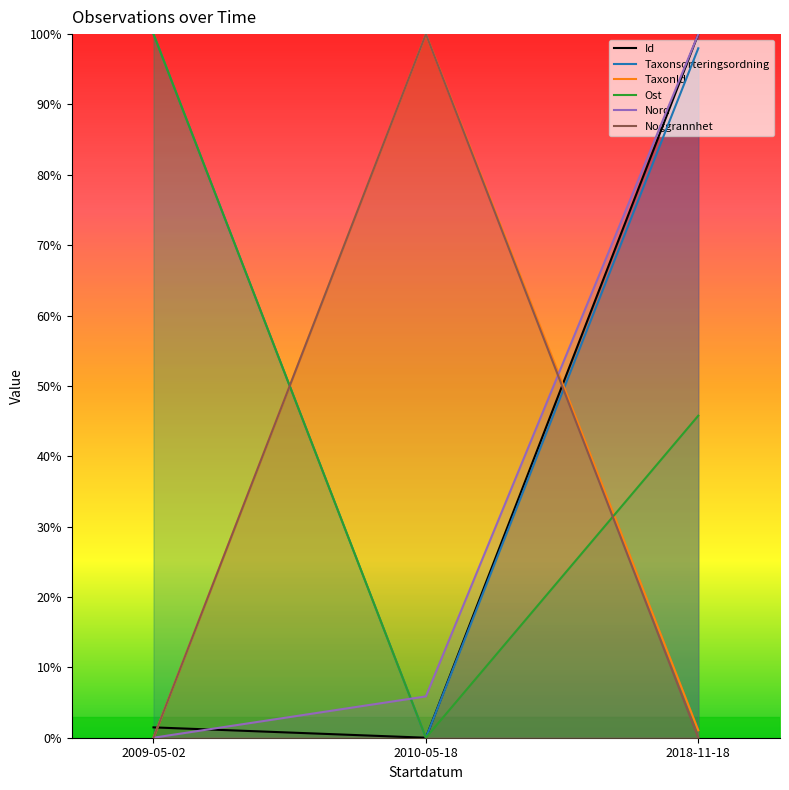

What are all the series names shown in the legend?

Id, Taxonsorteringsordning, TaxonId, Ost, Nord, Noggrannhet